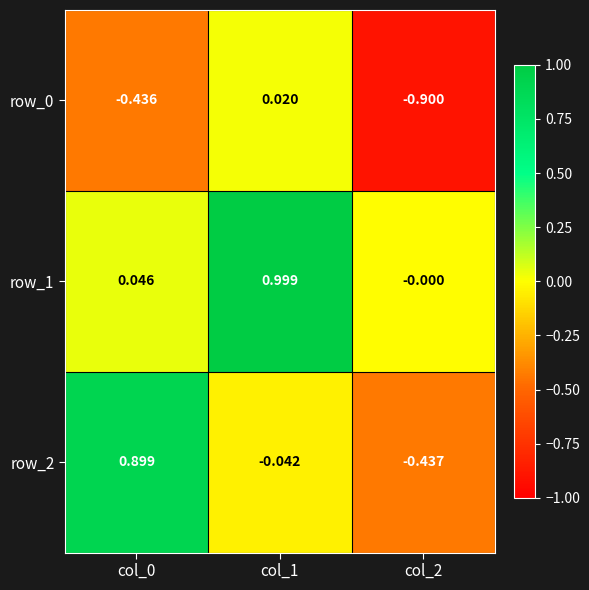

Is the value of row_1 at col_0 greater than the value of row_2 at col_2?

Yes